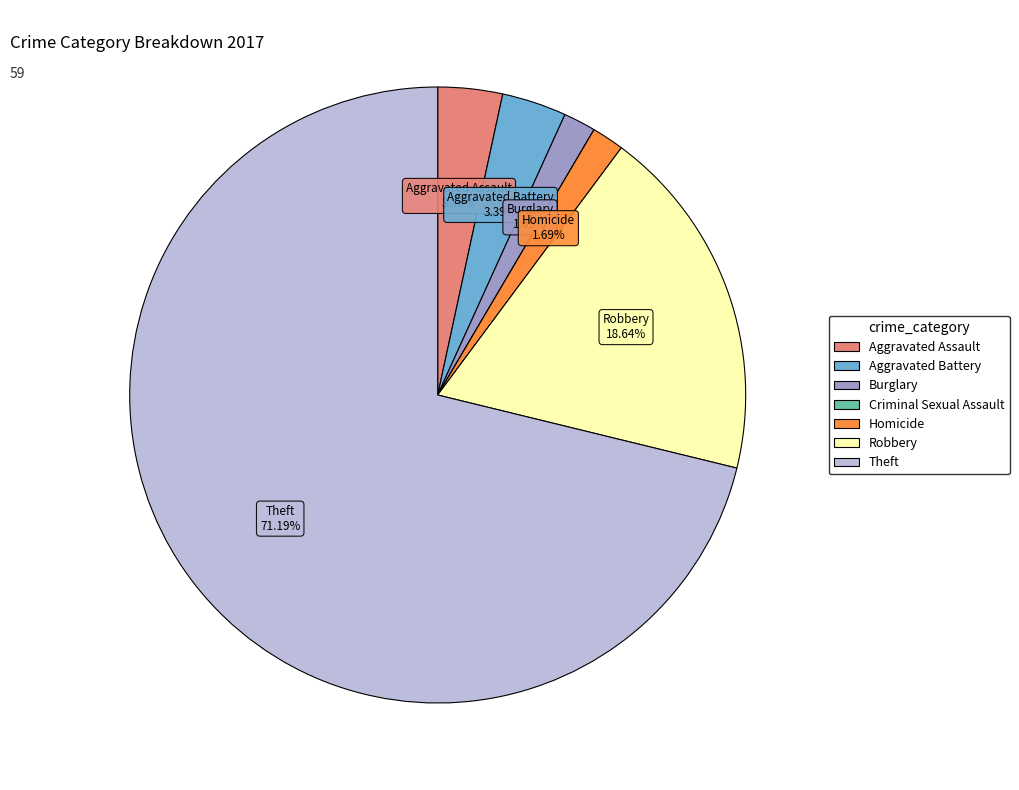

Combined, do Burglary and Theft account for over 50%?

Yes